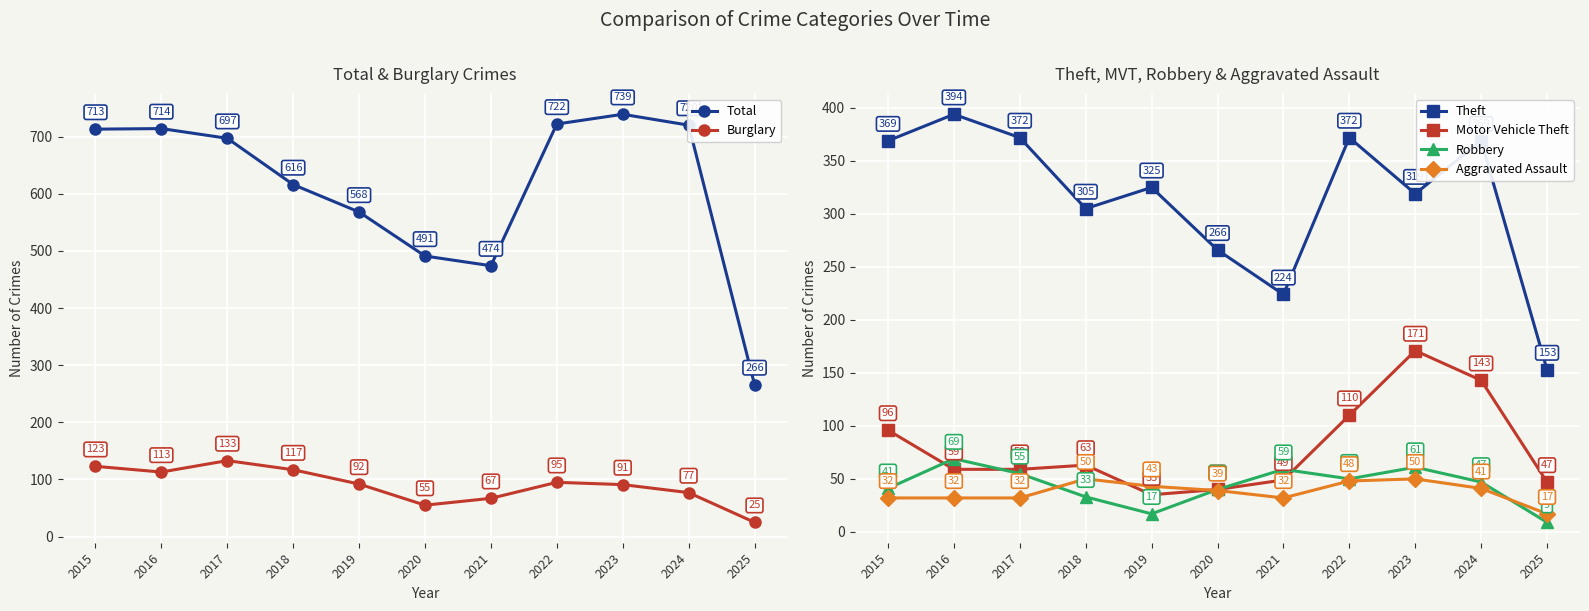

True or false: Burglary and Total intersect in this chart.

False